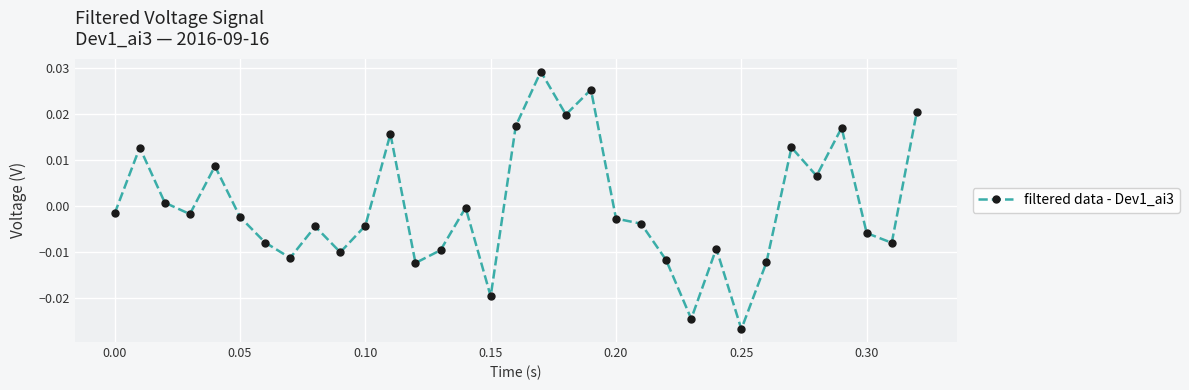

How many negative values are there?

21